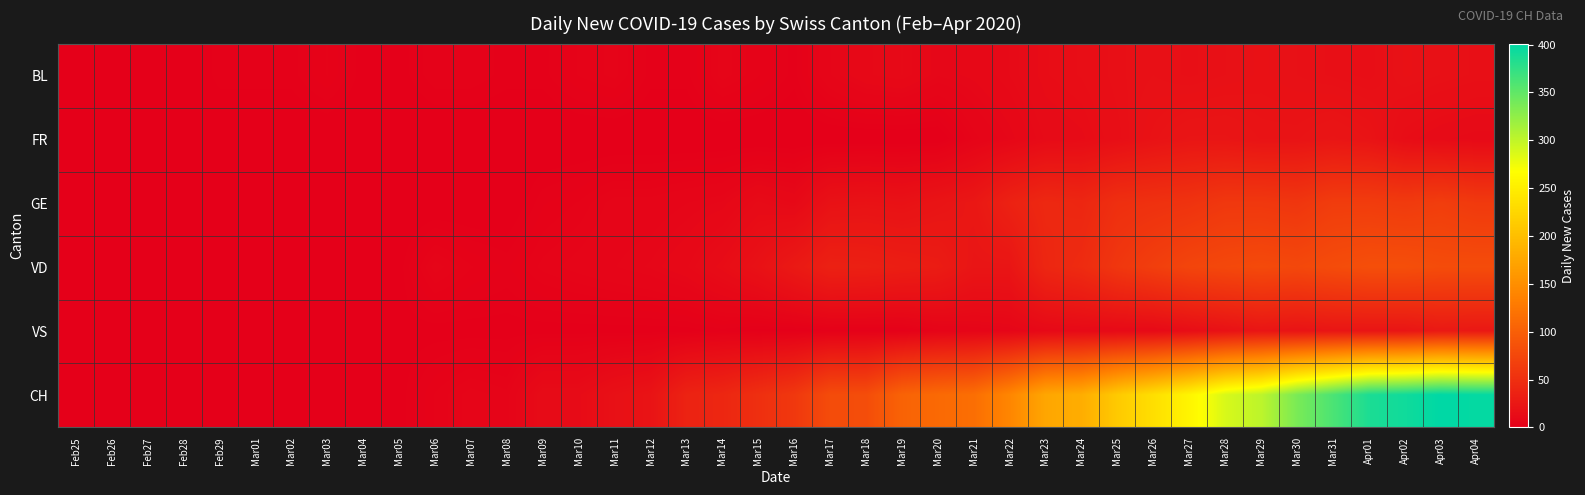

Rank the series at Feb26 from lowest to highest value.

BL, FR, GE, VD, VS, CH